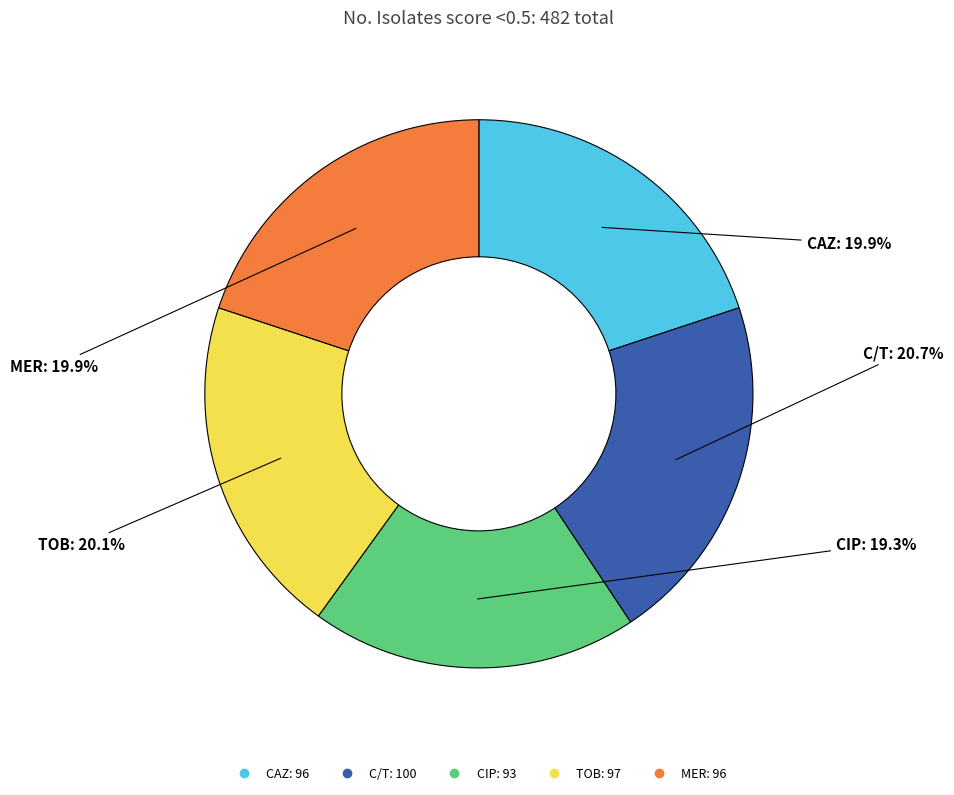

Approximately how many times larger is the value at C/T compared to MER?

1.0